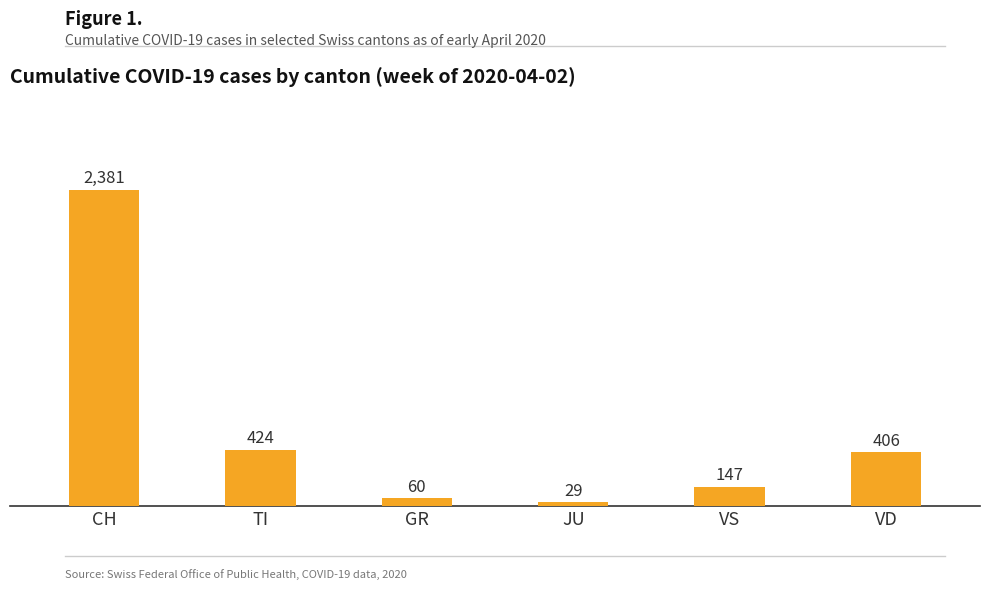

Where is the data nearest to the value 1205?

TI